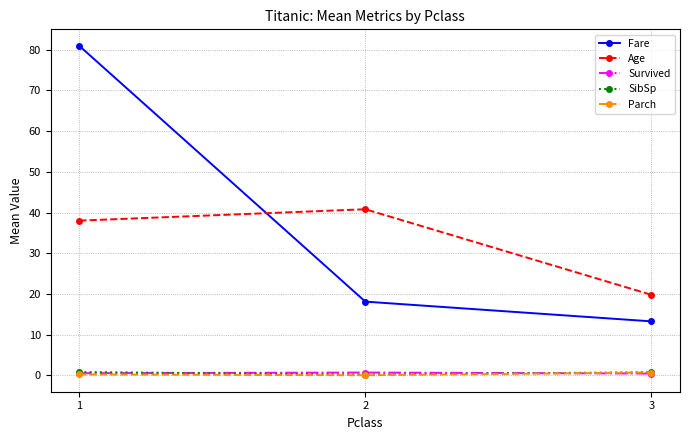

What is the greatest value displayed?

81.0